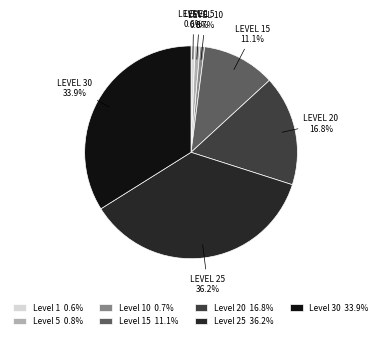

Which has a higher value, Level 20 16.8% or Level 5 0.8%?

Level 20 16.8%